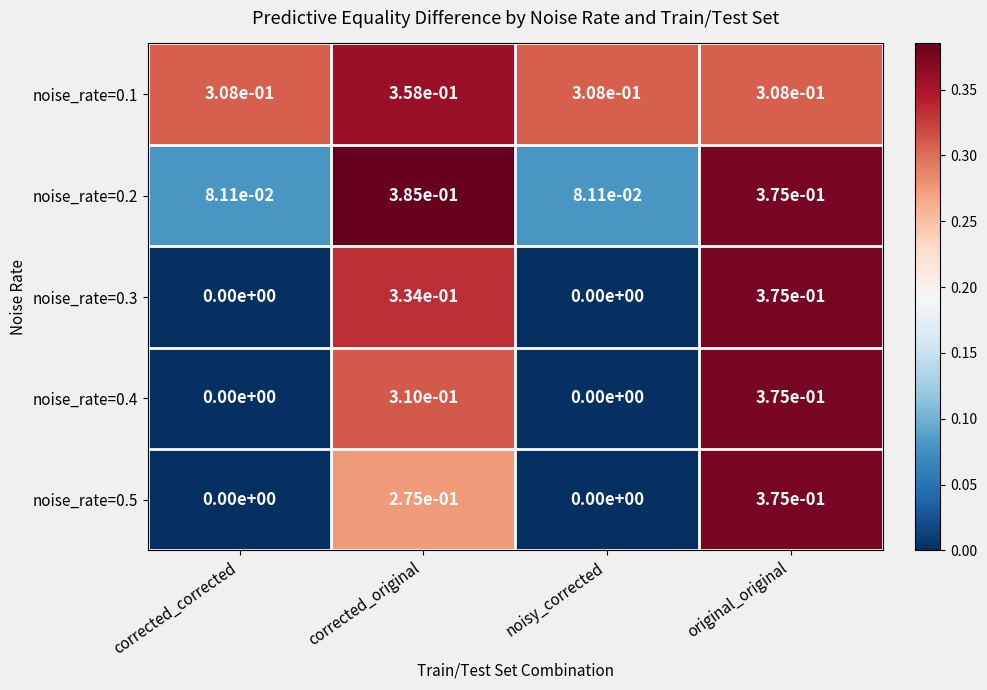

Is the value of noise_rate=0.4 at noisy_corrected greater than the value of noise_rate=0.2 at corrected_corrected?

No